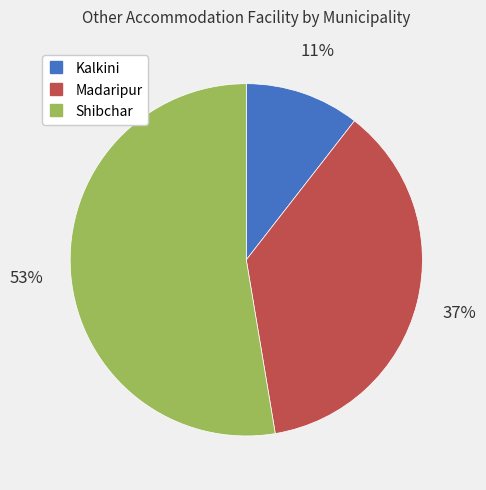

To the nearest percent, what is the combined percentage of Shibchar and Madaripur?

89%